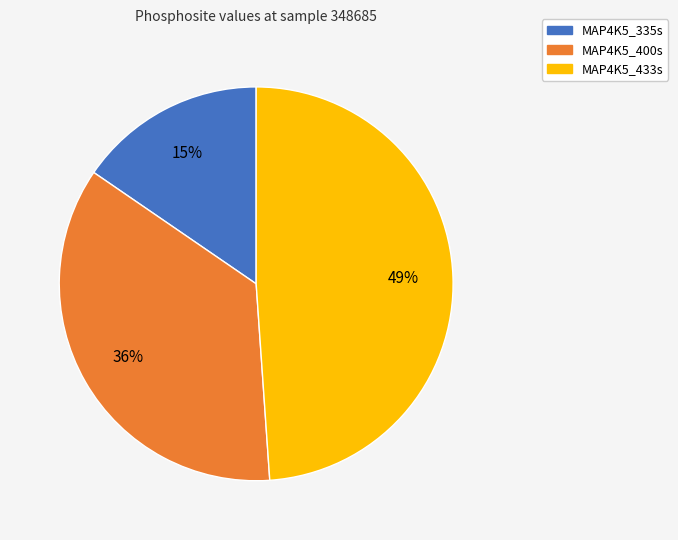

Do MAP4K5_433s and MAP4K5_400s together represent more than half of the pie?

Yes